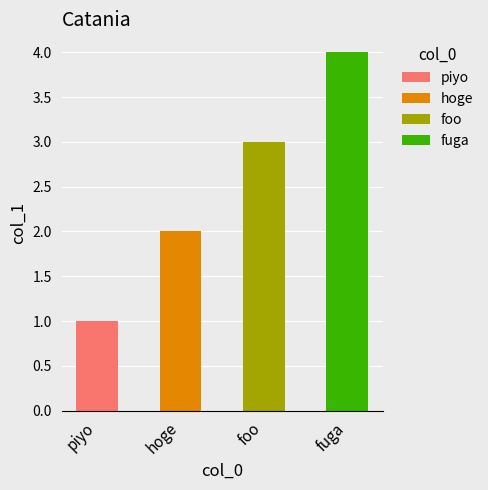

What is the label of the 2nd bar from the left?

hoge